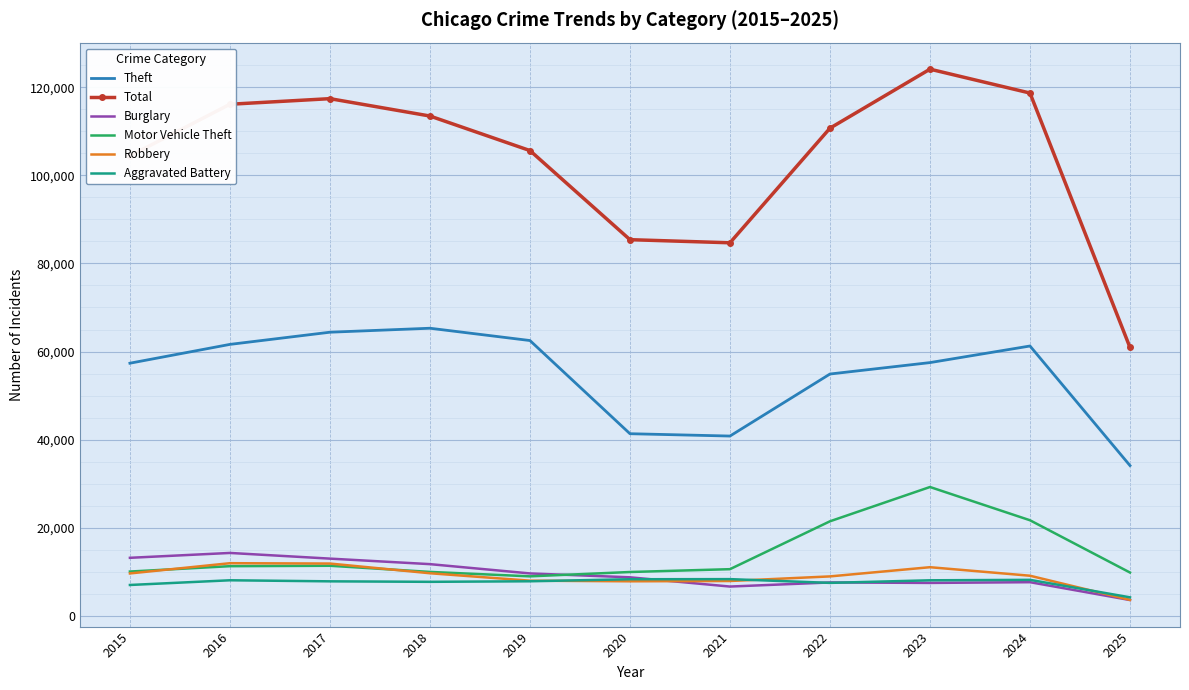

Which series has the largest range (max minus min)?

Total